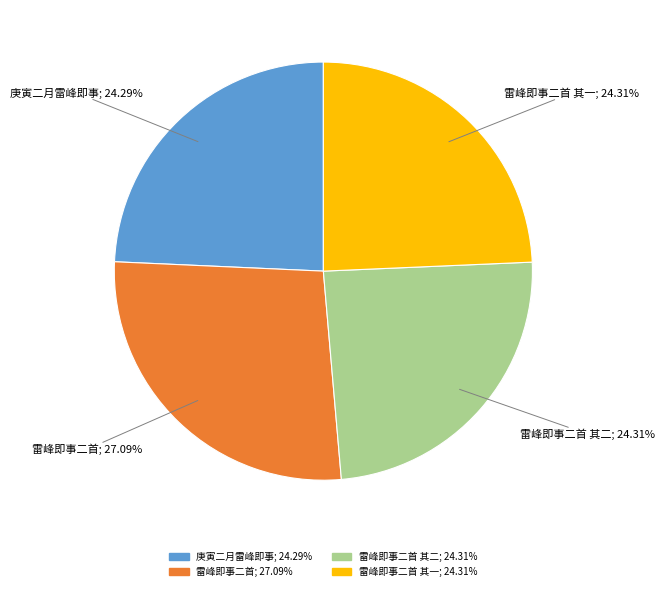

Does any single category account for the majority?

No